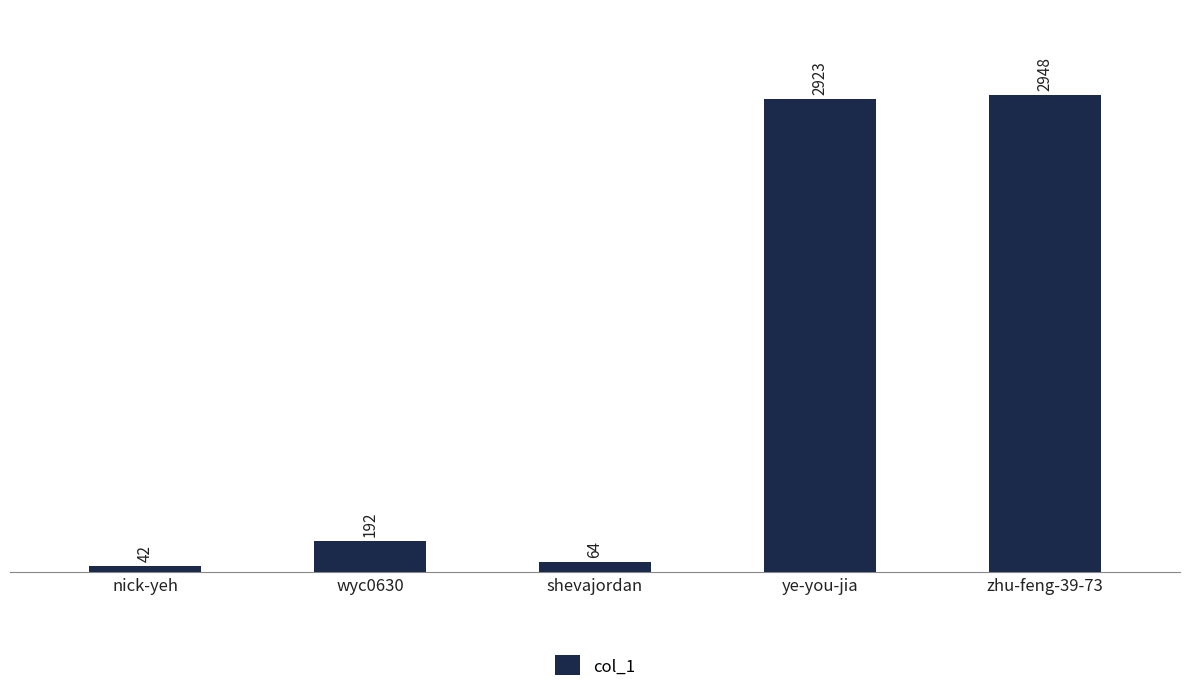

What is the sum of all values?

6169